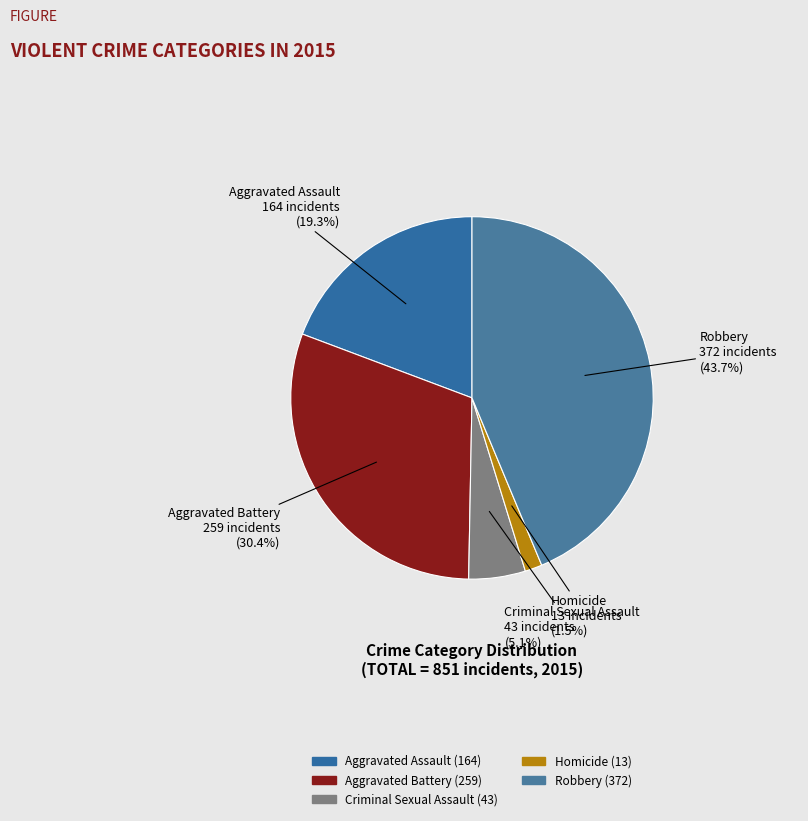

Is there a majority slice in this chart?

No